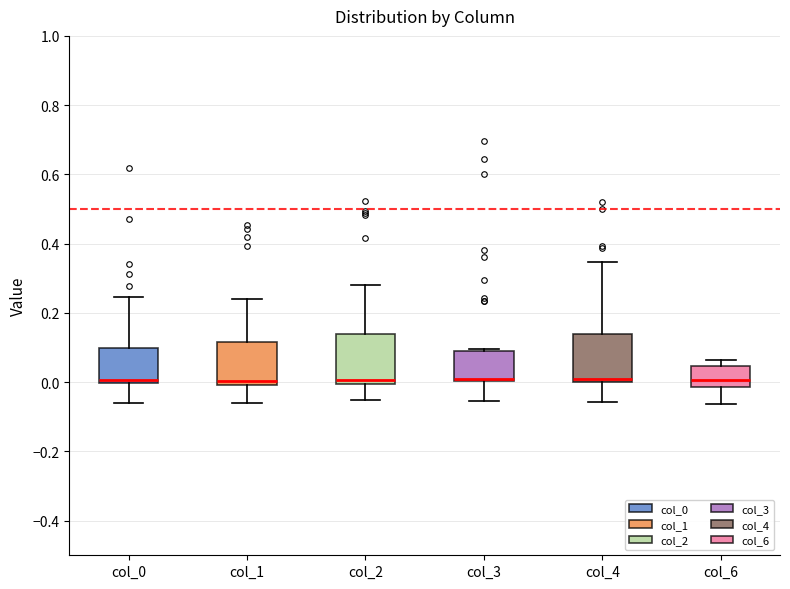

Where is the upper edge of the box for col_3 on the y-axis? The values are not printed on the chart, so give them approximately, as read against the axis.

0.08